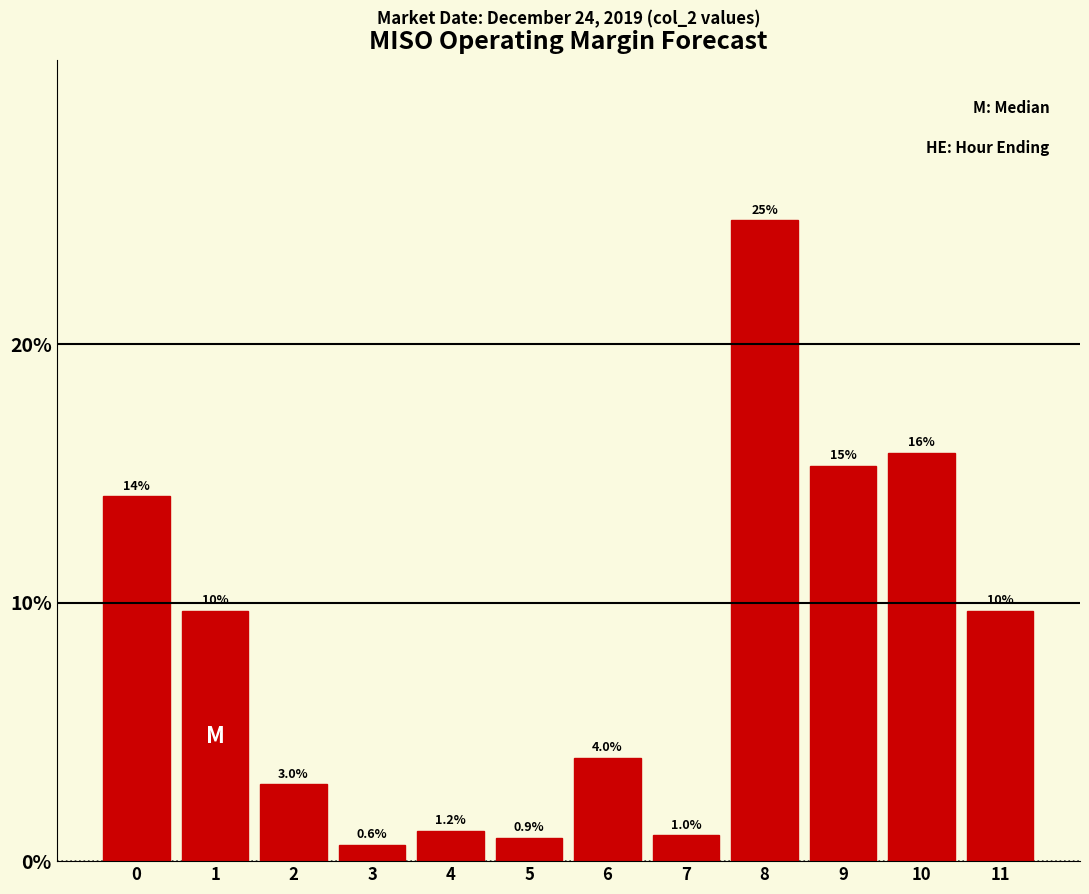

Reading left to right, what are all the values shown in this chart?

14.1	9.7	3.0	0.6	1.2	0.9	4.0	1.0	24.8	15.3	15.8	9.7